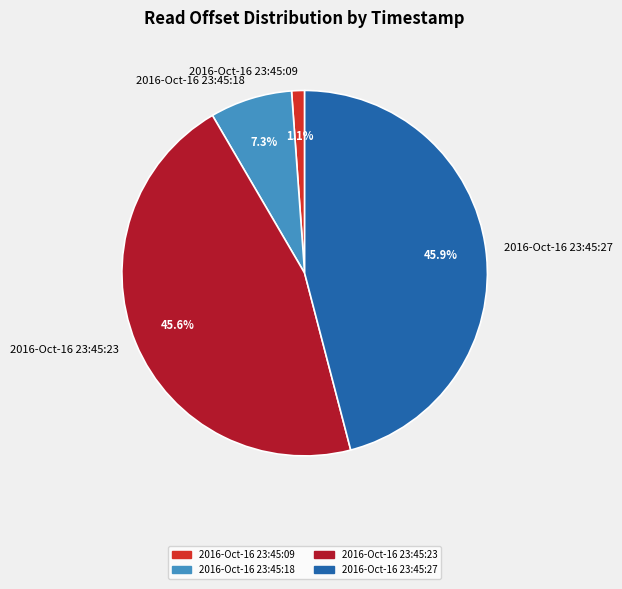

Which category has the smallest portion of the pie?

2016-Oct-16 23:45:09